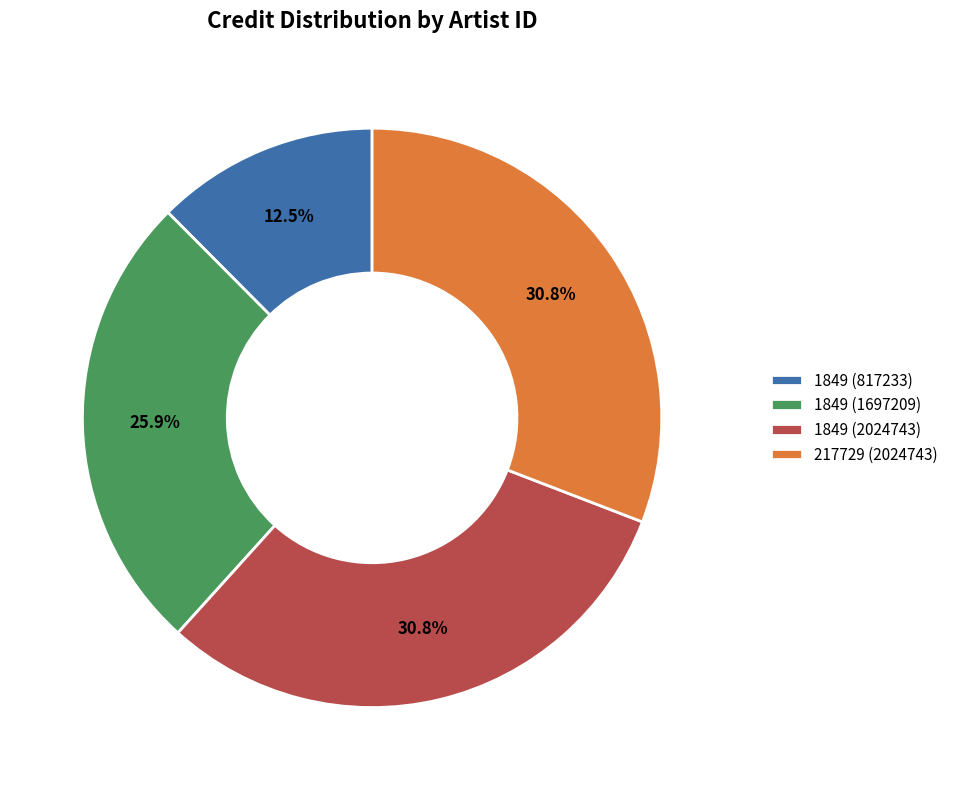

Does any single category account for the majority?

No